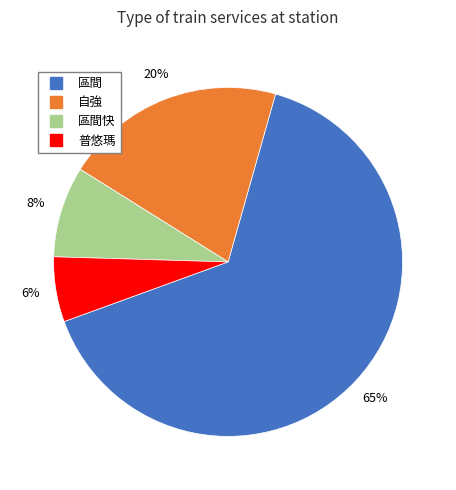

Does any single category account for the majority?

Yes